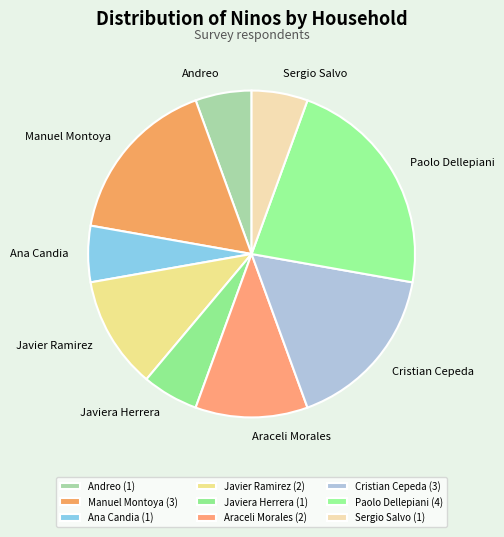

Count the number of slices in the pie.

9